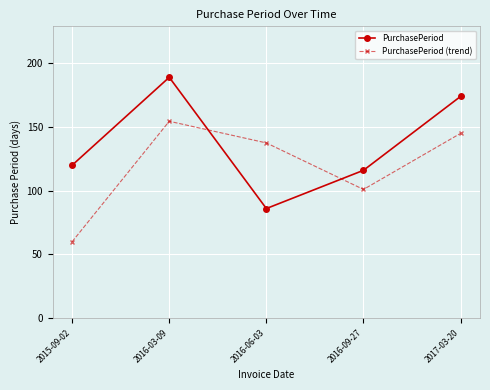

What are all the series names shown in the legend?

PurchasePeriod, PurchasePeriod (trend)